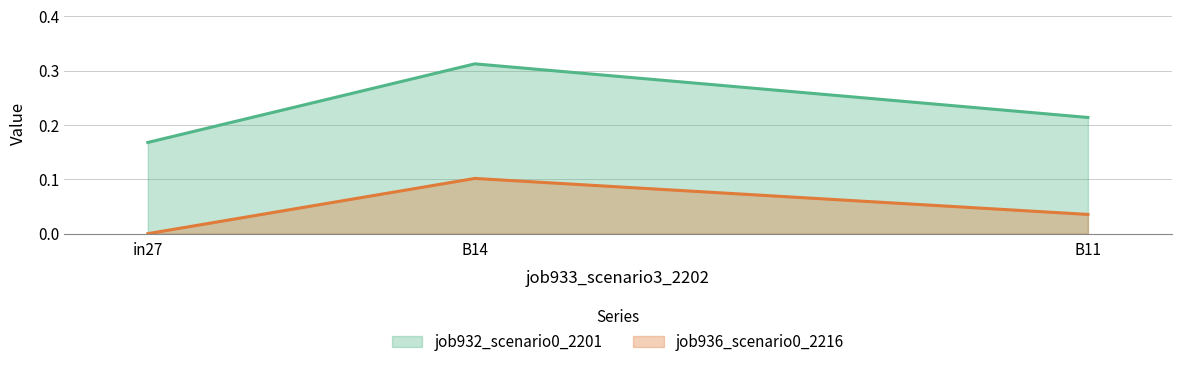

Does the chart display data point markers on the line(s)?

No